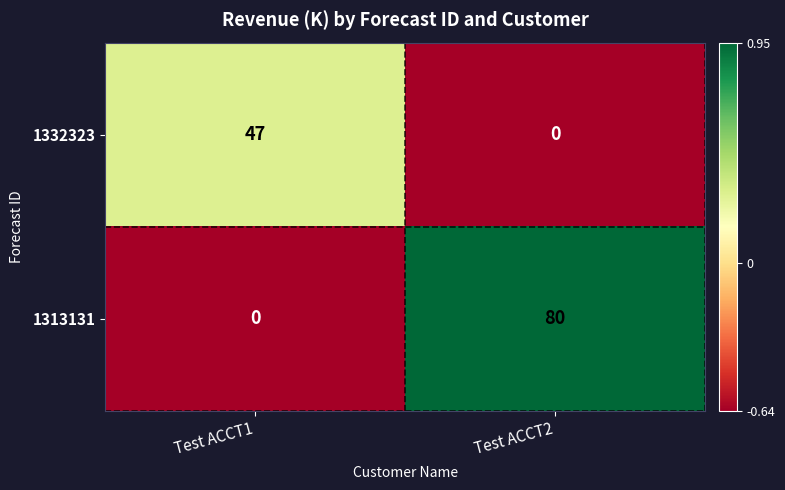

List the series in order of their overall mean, lowest first.

1332323, 1313131